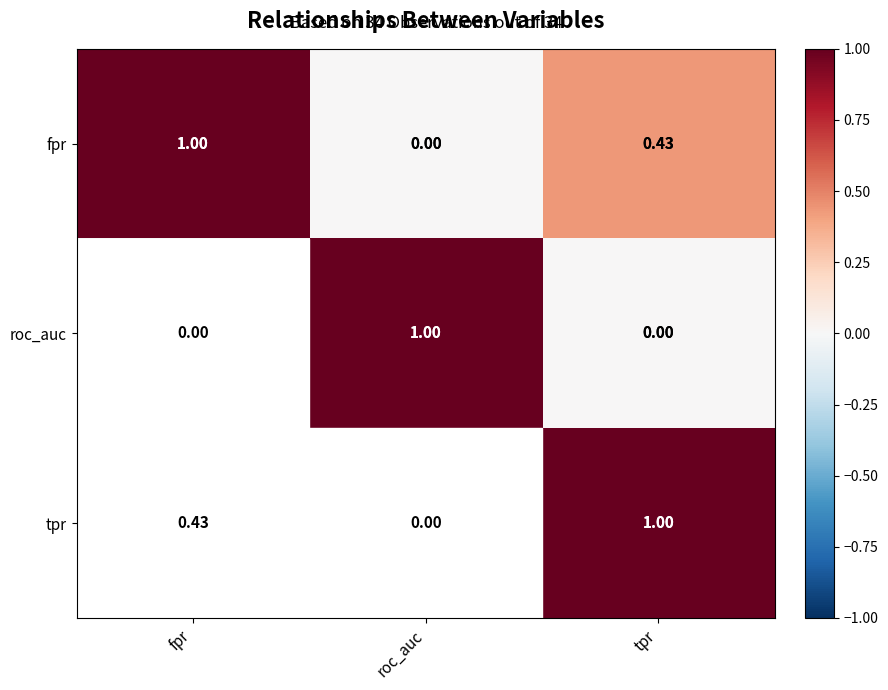

How many series are shown in this chart?

3